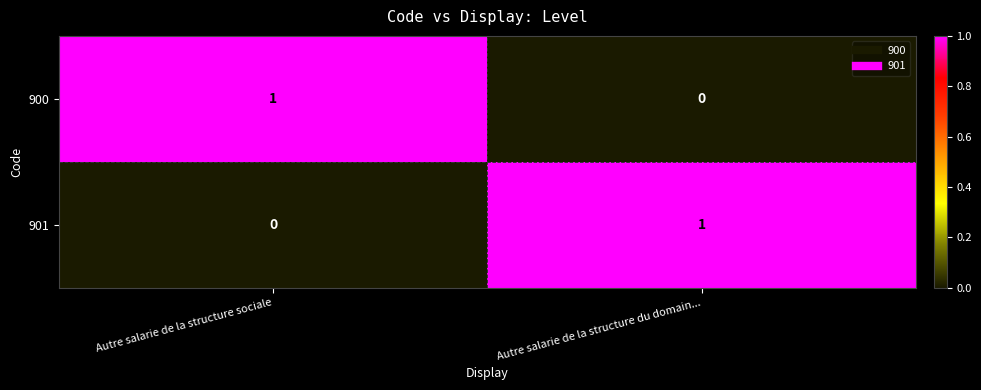

At how many categories does at least one series exceed 0?

2